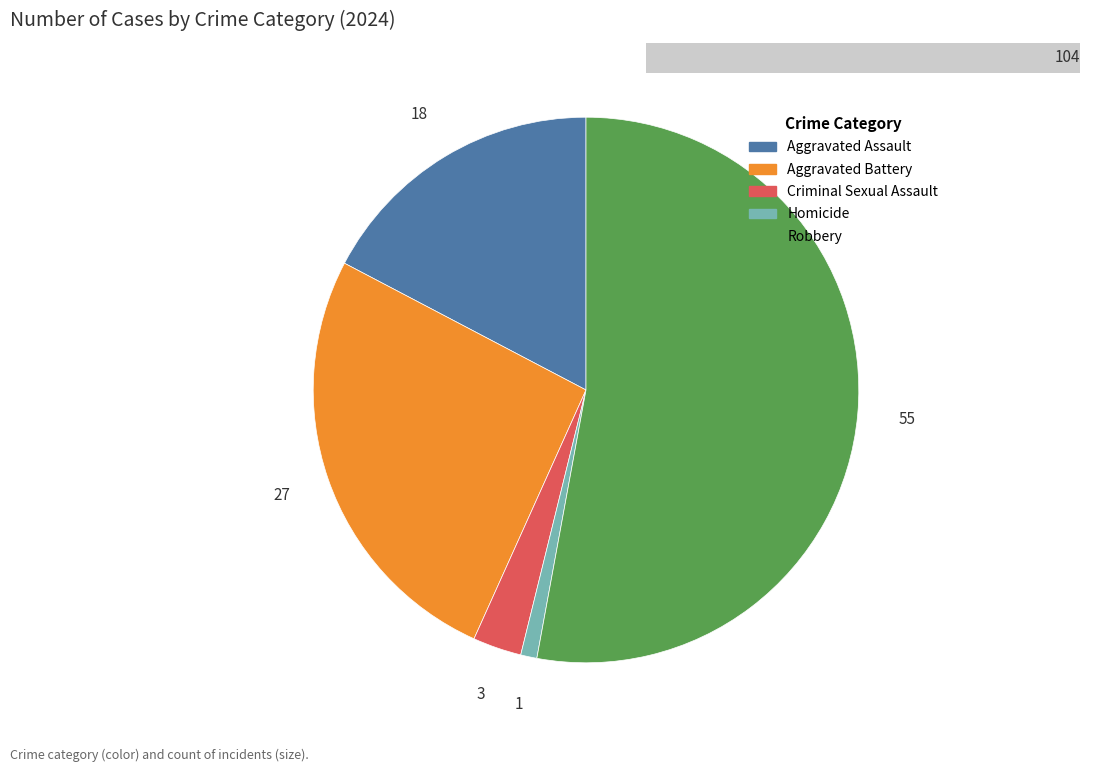

What is the majority slice?

Robbery